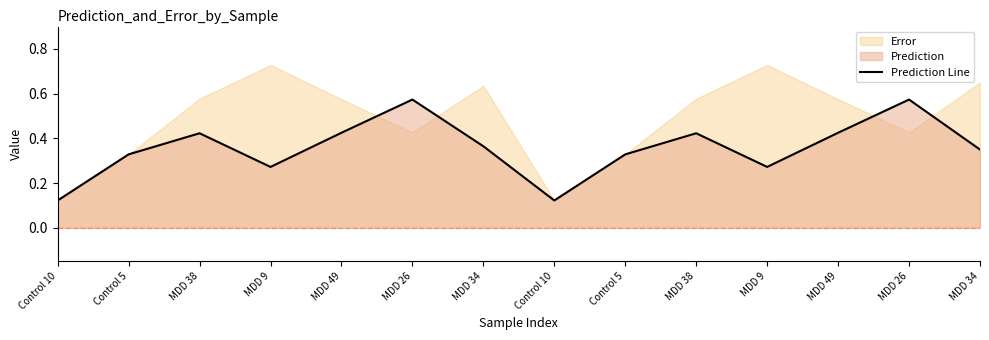

What is the sum of all values?

5.0